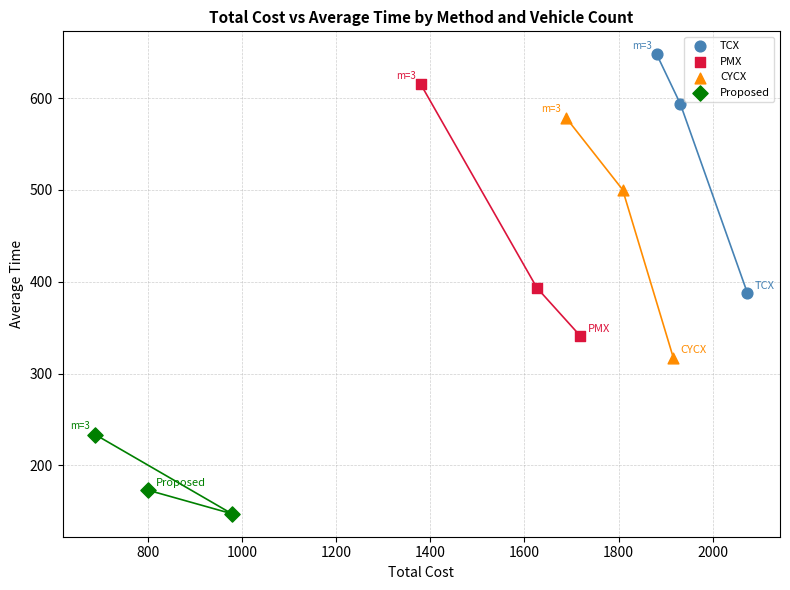

Which series contains the lowest Y value?

Proposed